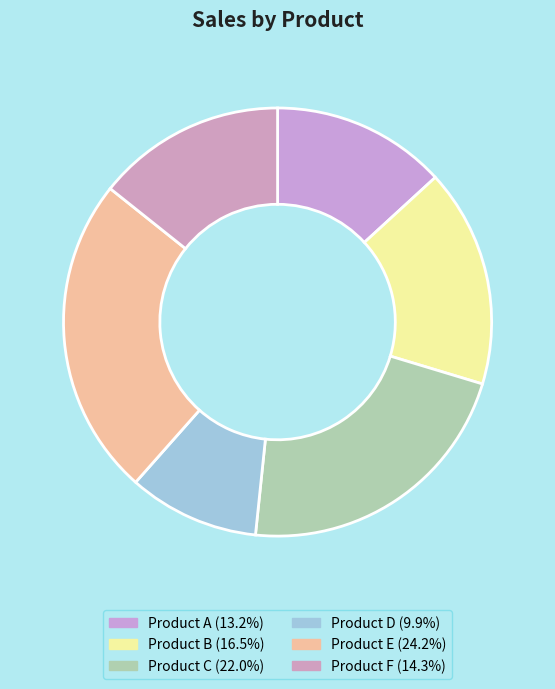

To the nearest percent, what percentage of the pie is Product C?

22%